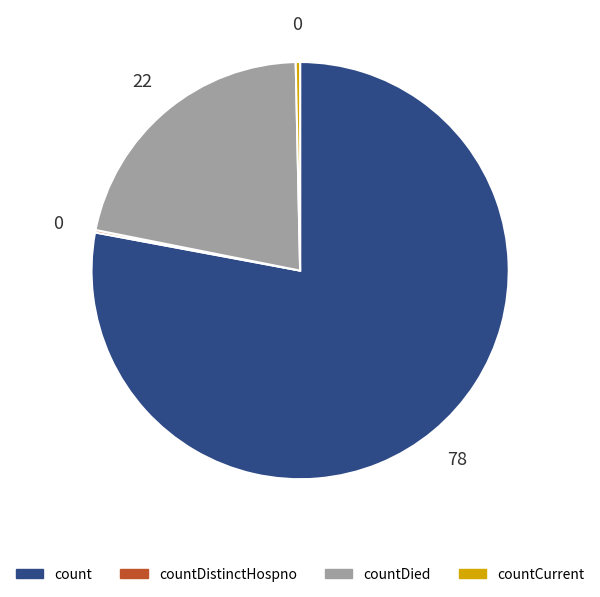

Combined, do countDied and countCurrent account for over 50%?

No